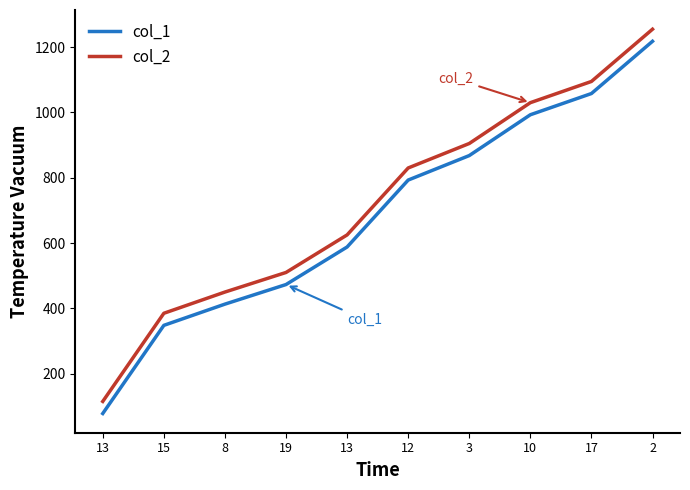

Which series has the largest range (max minus min)?

col_1